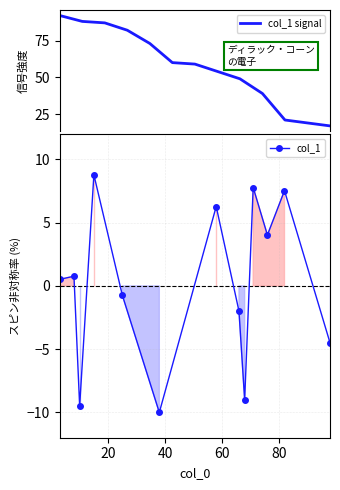

Which series has the largest total across all categories?

col_1 signal